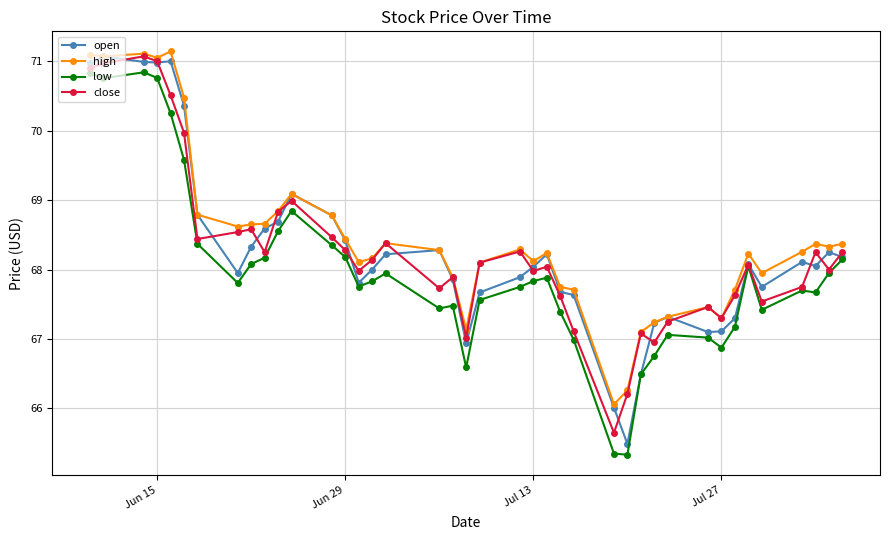

What is the value of the open point at the 1st from the left?

71.0